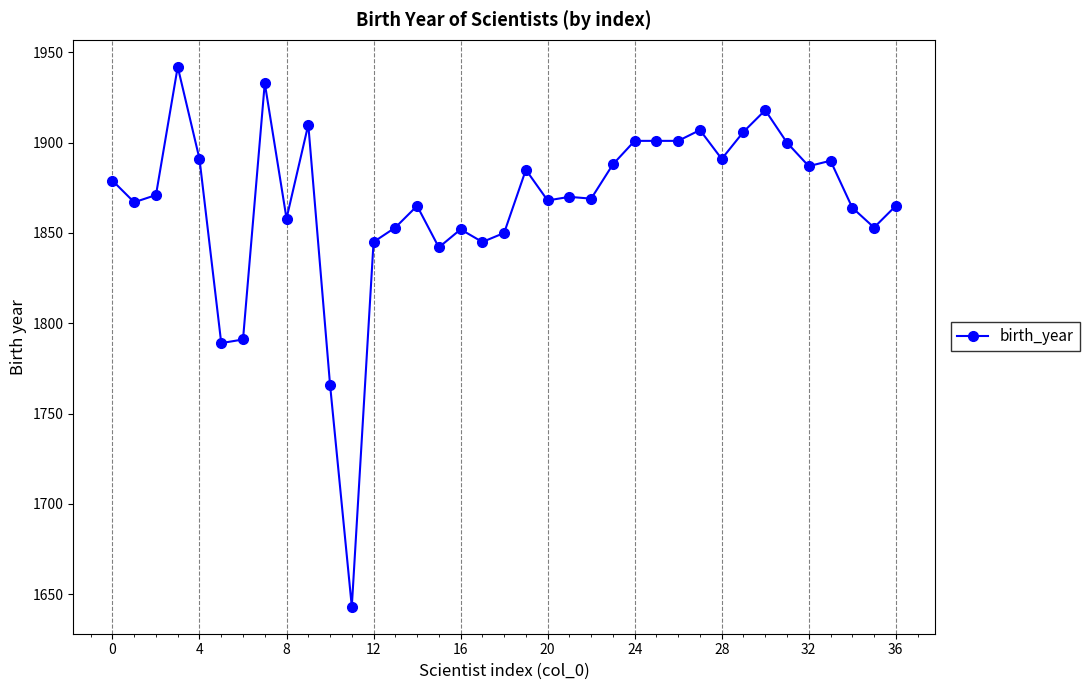

What is the maximum value shown in the chart?

1942